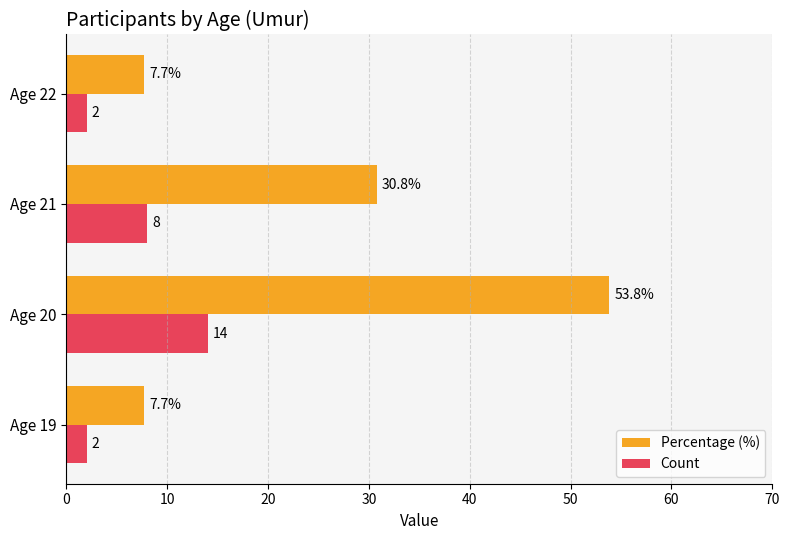

Where is Count nearest to the value 8?

Age 21